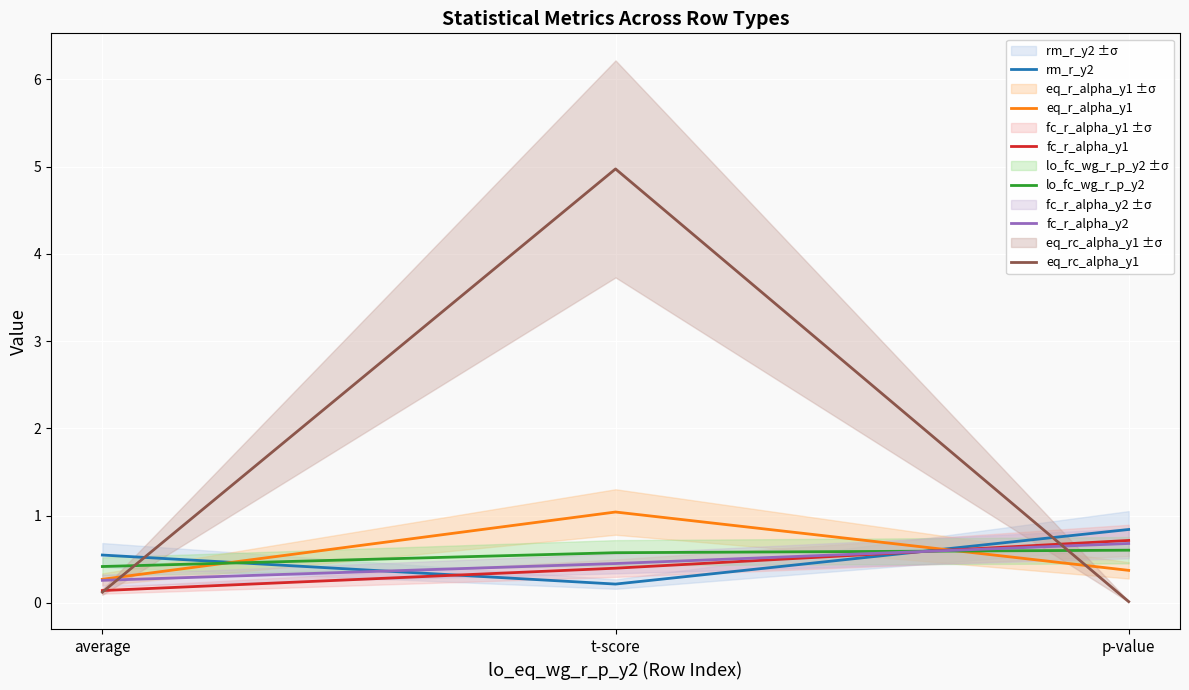

Which series has the largest total across all categories?

eq_rc_alpha_y1